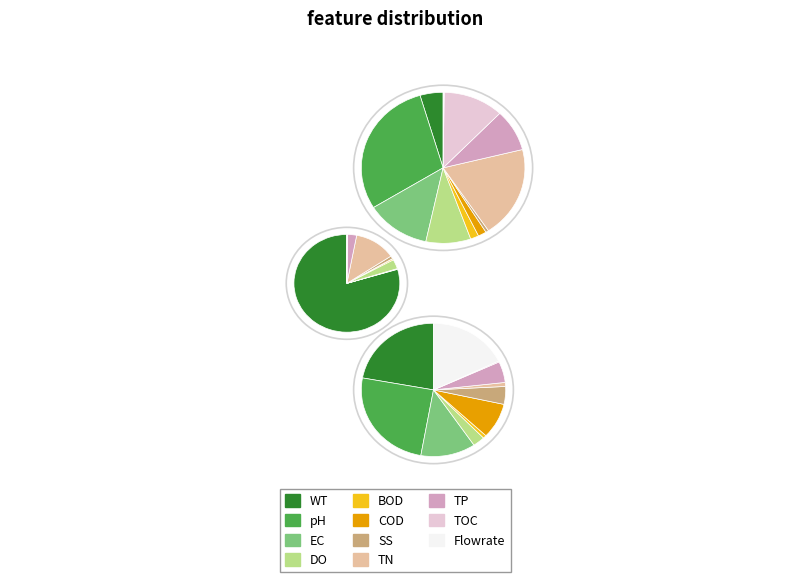

How many segments does this pie chart have?

10